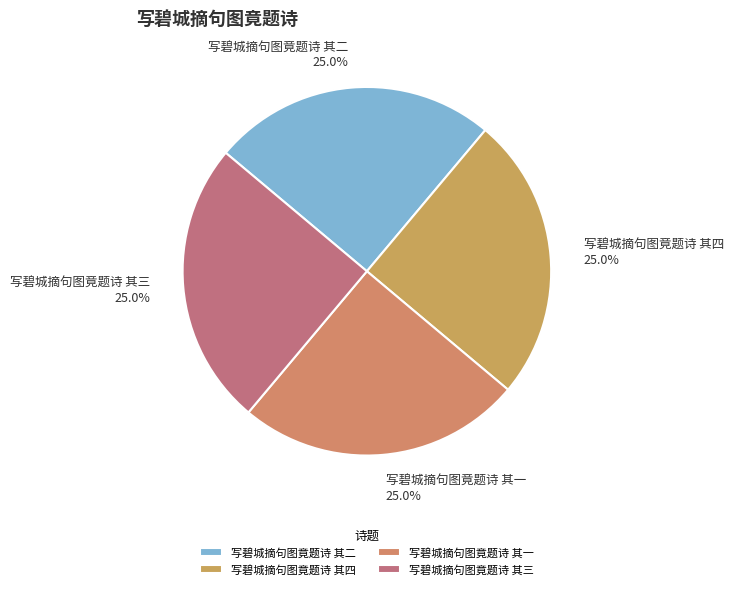

The 写碧城摘句图竟题诗 其二 slice represents 25% of the pie. True or false?

True